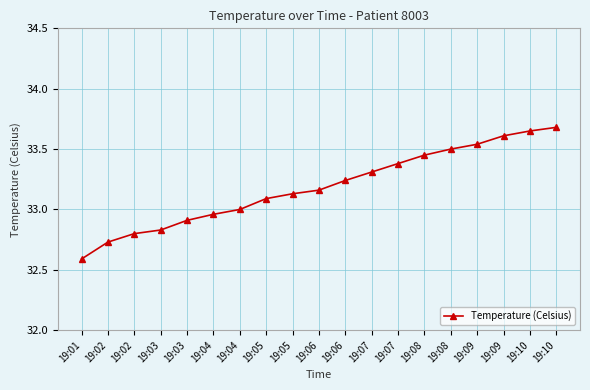

What is the difference between the maximum and minimum values?

1.1